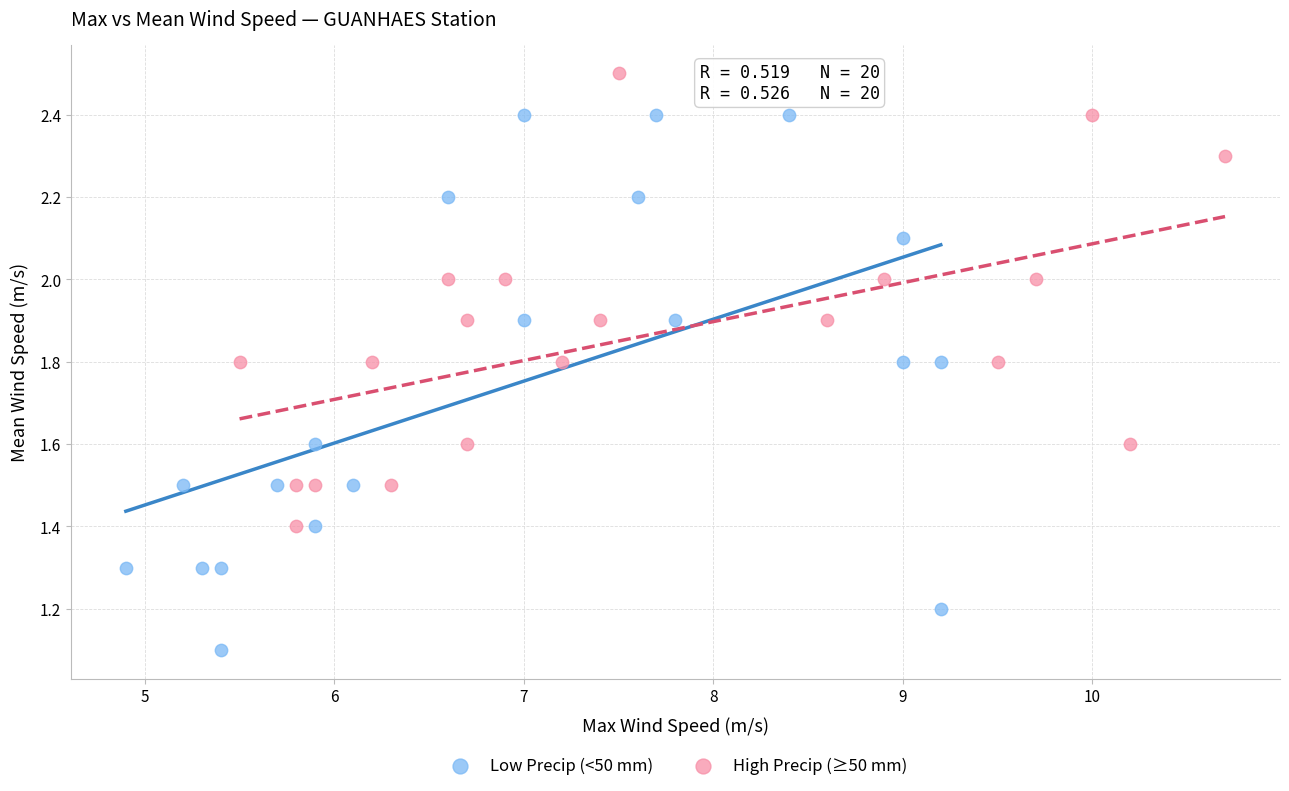

Which series contains the highest Y value?

High Precip (≥50 mm)